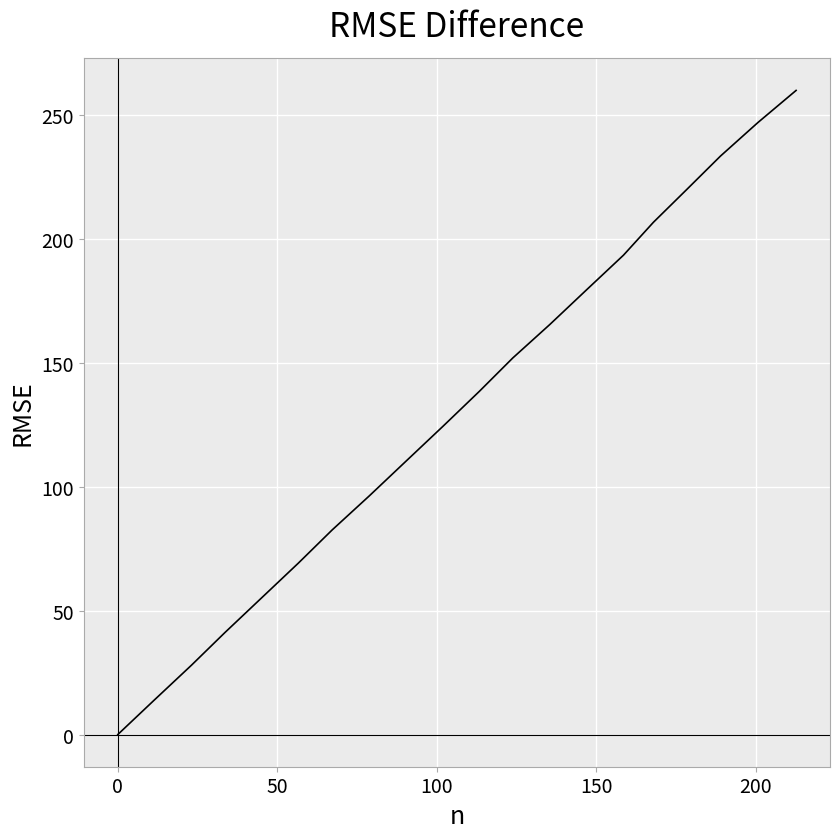

What is the maximum value shown in the chart?

260.0